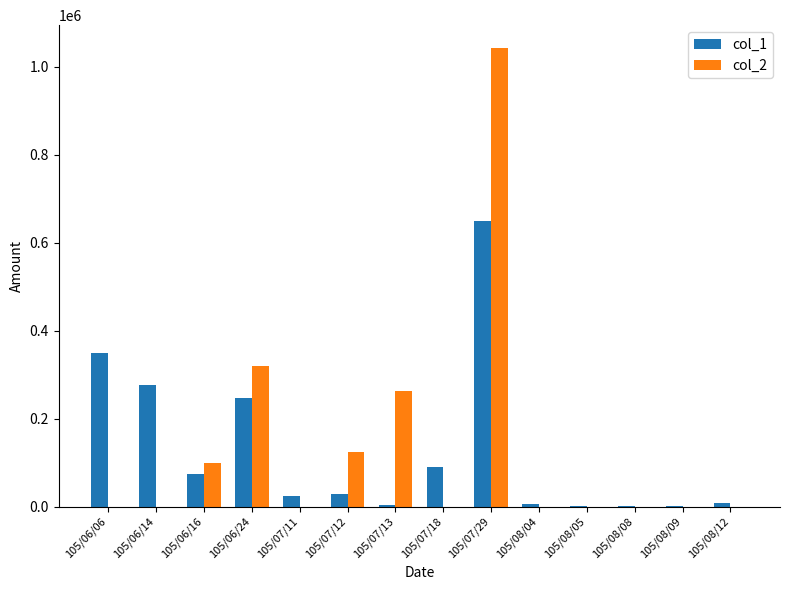

What is the greatest value displayed?

1042000